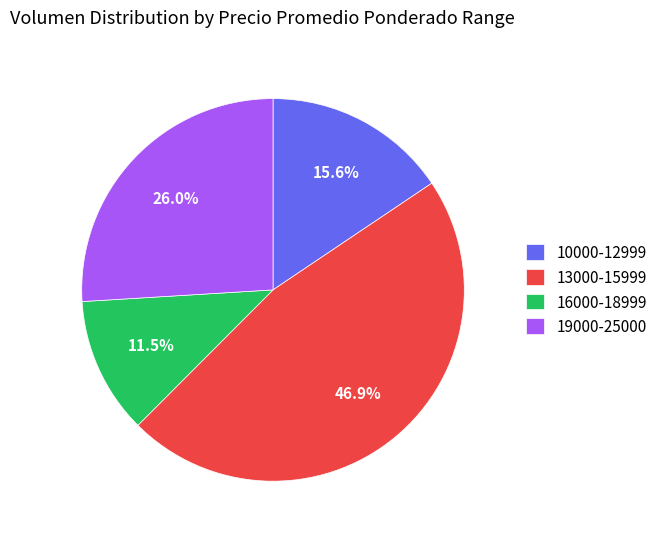

What is the smallest slice in the pie chart?

16000-18999